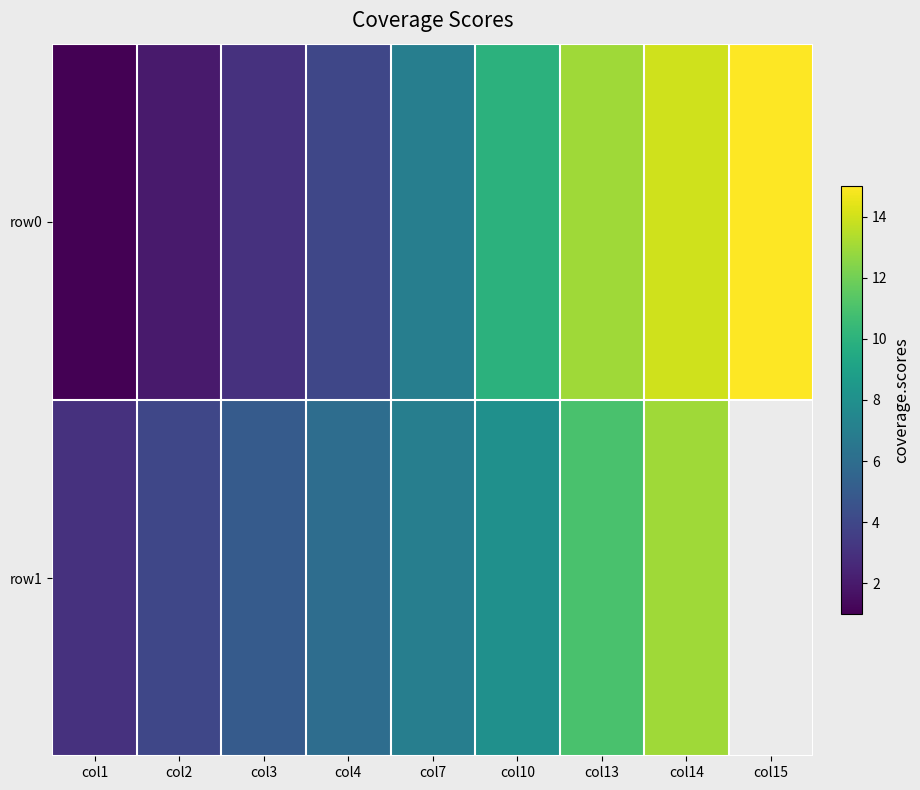

At which label is row1 closest to 8?

col10